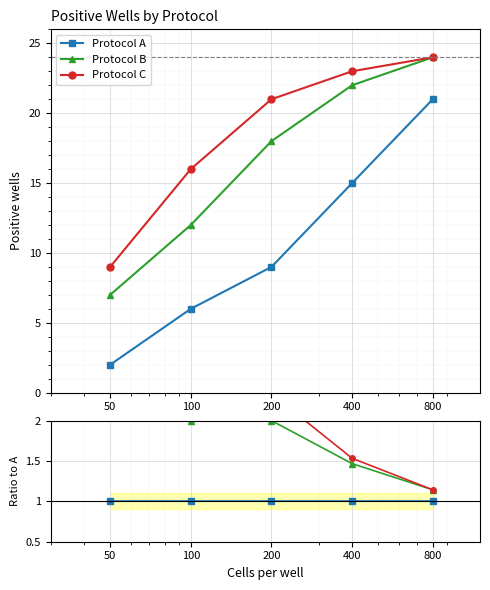

Reading left to right, what are all the values shown in this chart?

Protocol A: 50=1.0	100=1.0	200=1.0	400=1.0	800=1.0
Protocol B: 50=3.5	100=2.0	200=2.0	400=1.5	800=1.1
Protocol C: 50=4.5	100=2.7	200=2.3	400=1.5	800=1.1